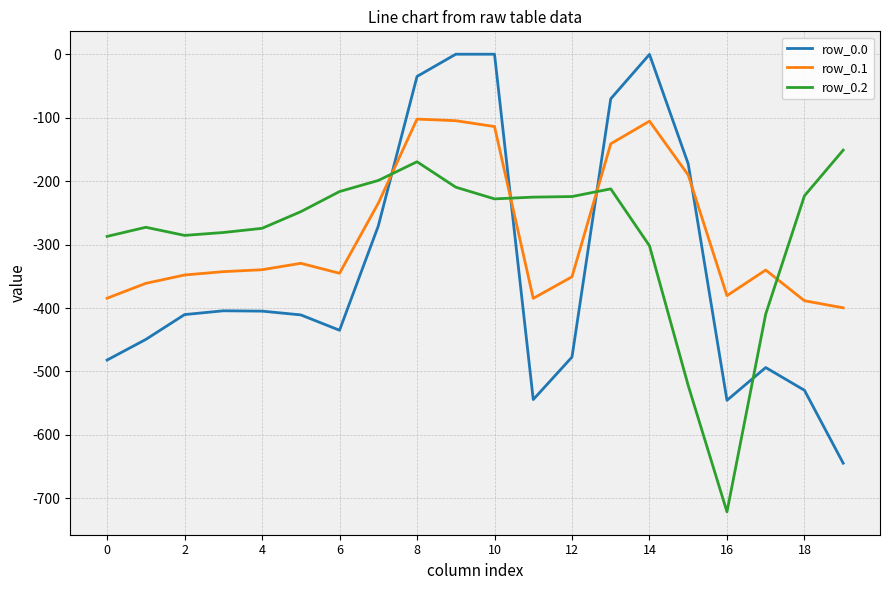

What is the minimum value shown in the chart?

-721.2